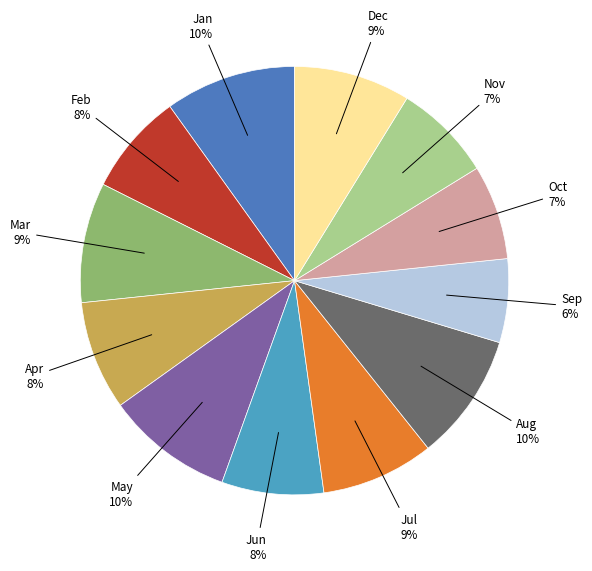

To the nearest percent, what is the average slice percentage?

8%